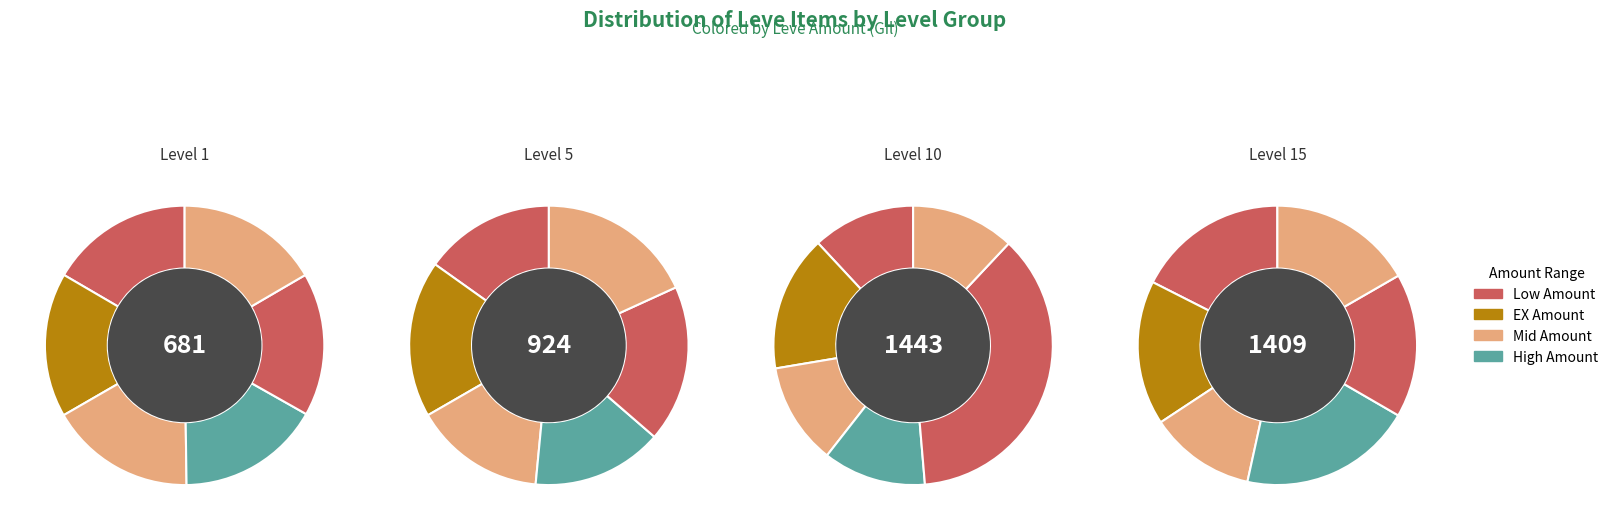

Is there any slice that represents more than half of the pie?

No